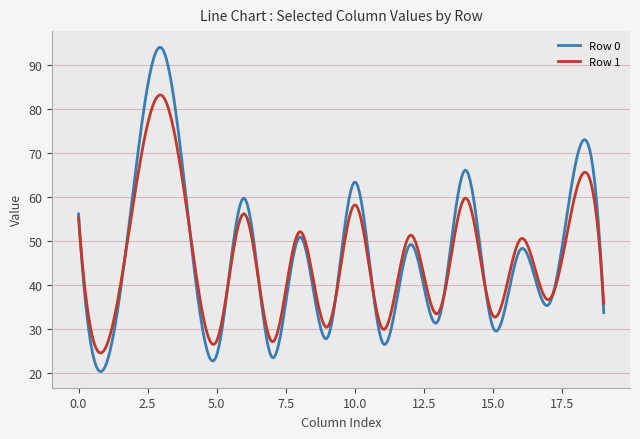

Which series has the largest range (max minus min)?

Row 0